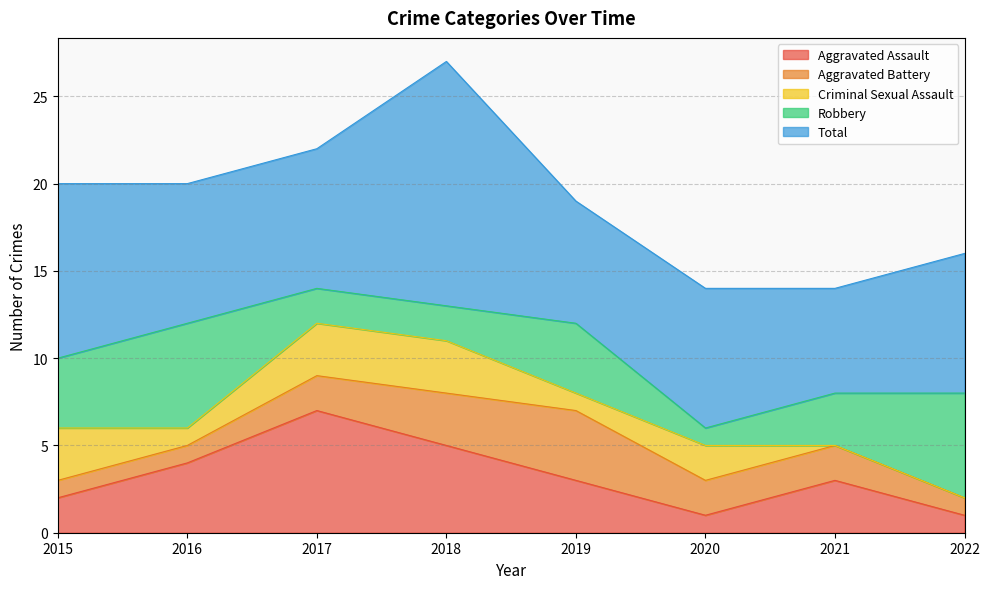

True or false: Total has more than 0 points higher than both neighbors.

True